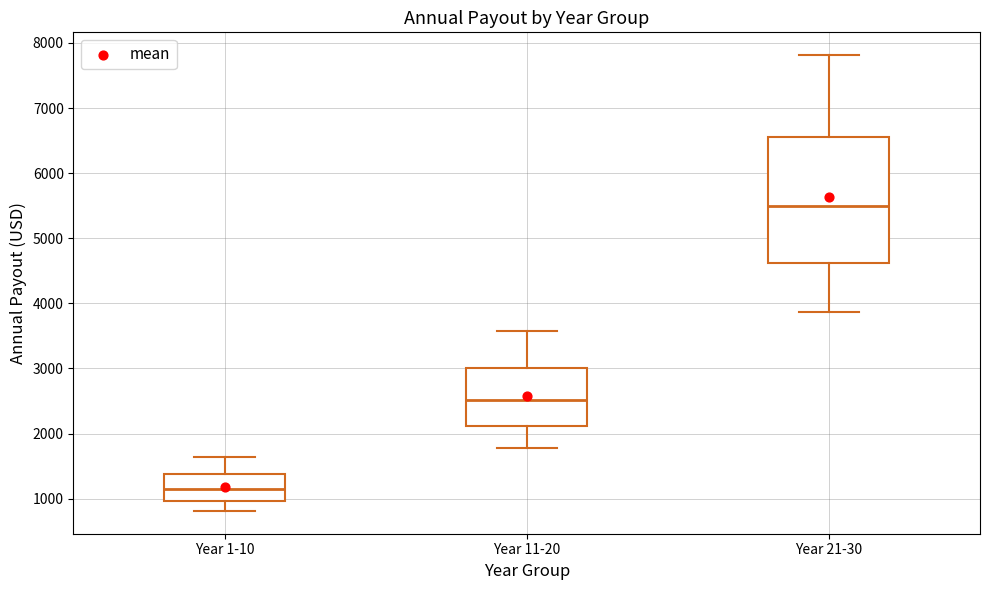

Which box has the highest median line?

Year 21-30